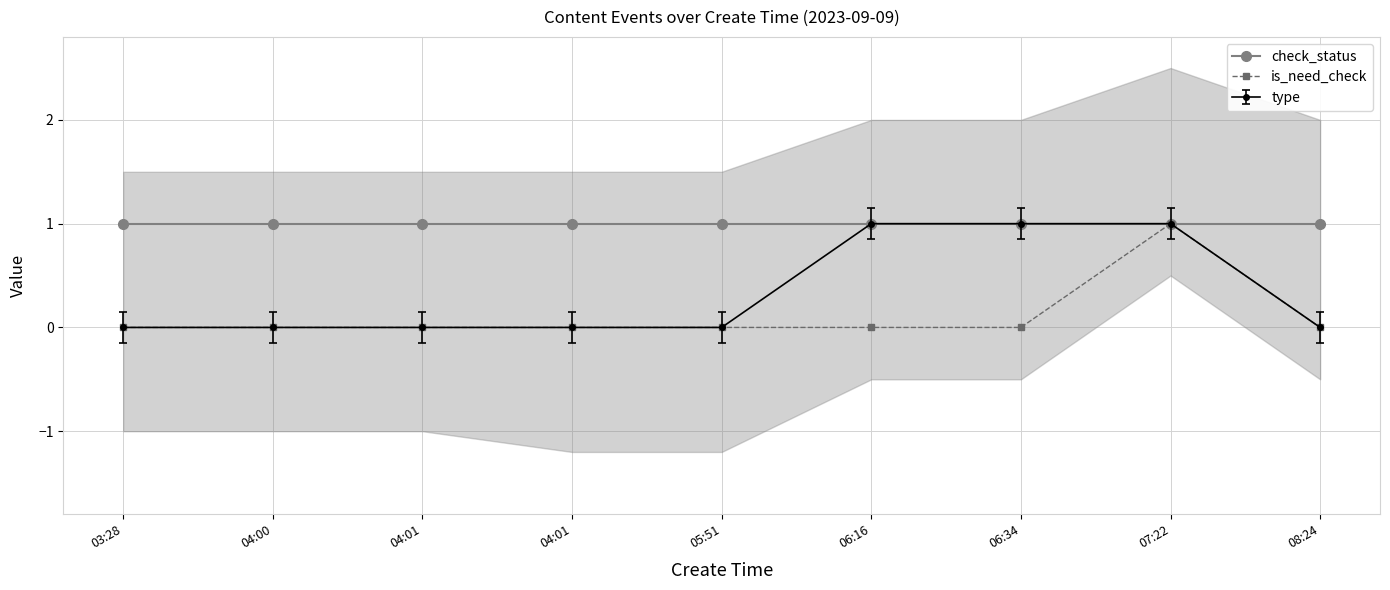

List the labels in order of is_need_check value, largest first.

07:22, 03:28, 04:00, 04:01, 04:01, 05:51, 06:16, 06:34, 08:24